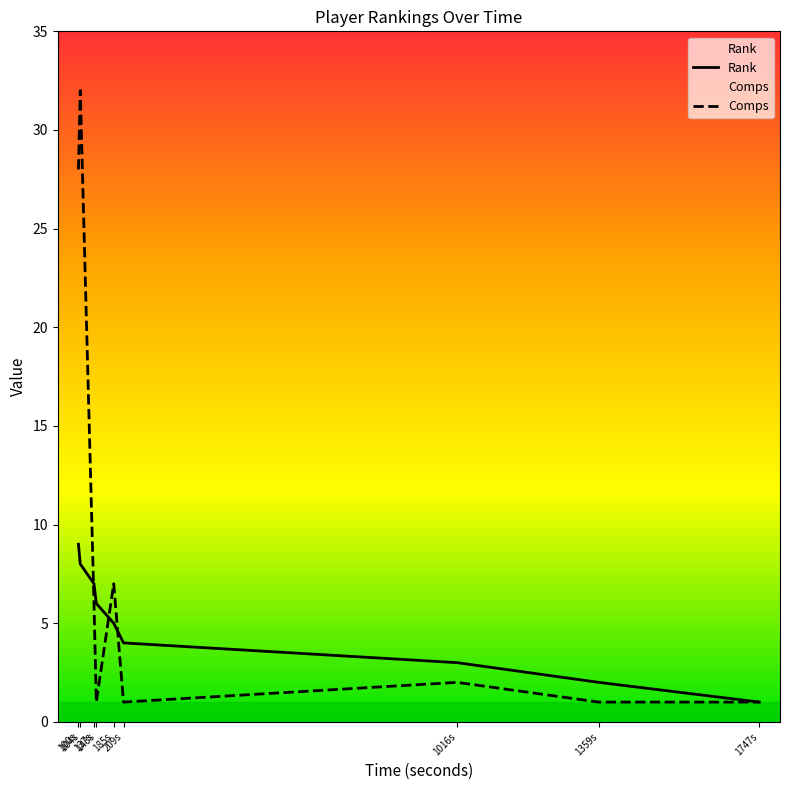

What is the minimum value for Rank?

1